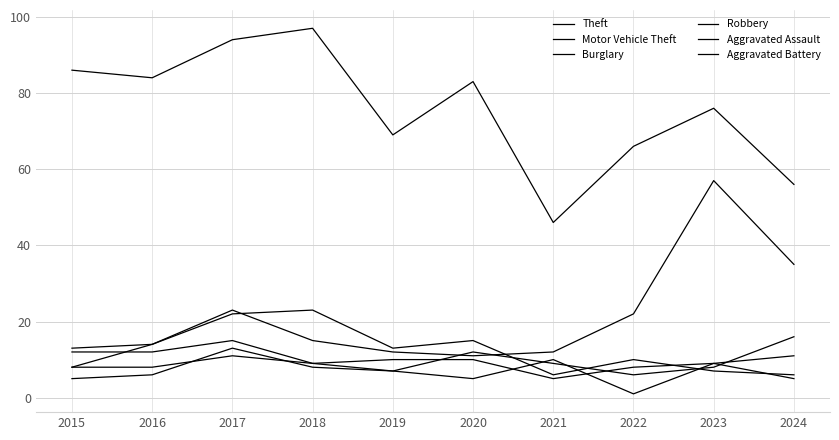

What is the difference between the maximum and minimum values in the Motor Vehicle Theft series?

46